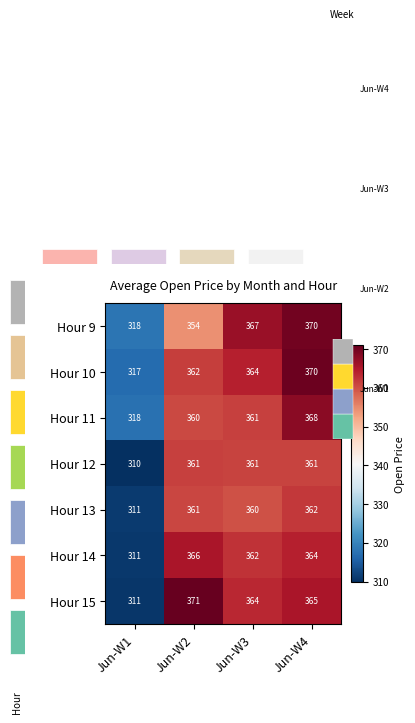

What is the total value across all series at Jun-W1?

2194.7